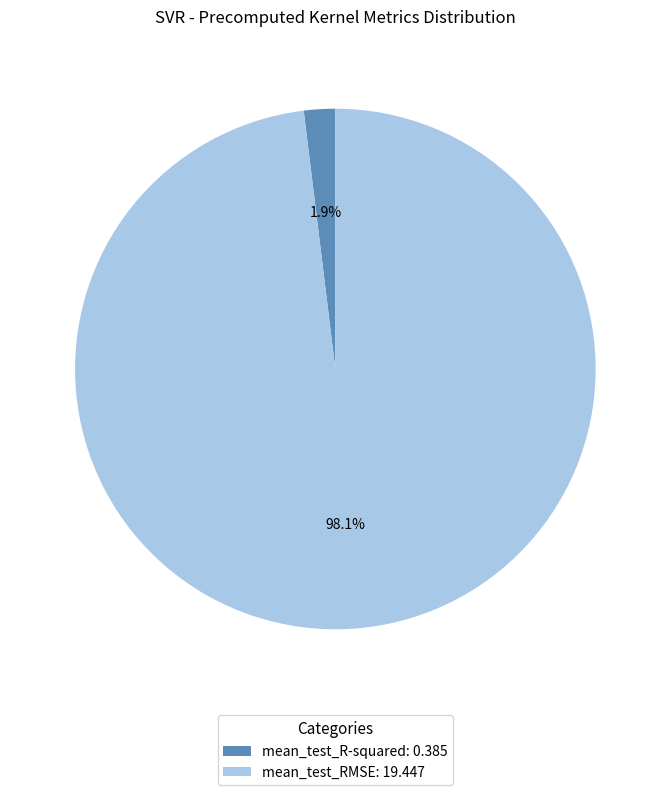

How many slices are in this pie chart?

2